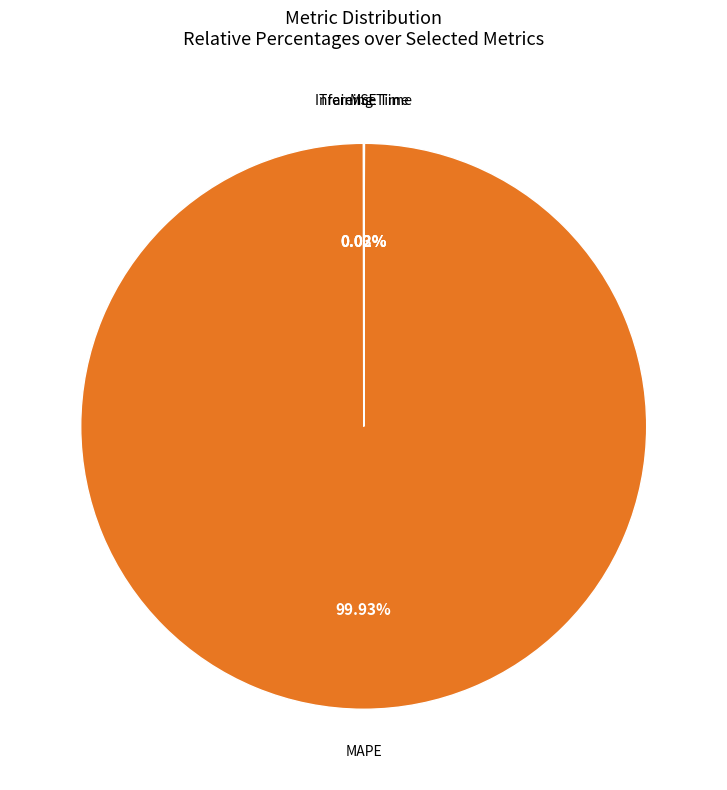

Does any single category account for the majority?

Yes